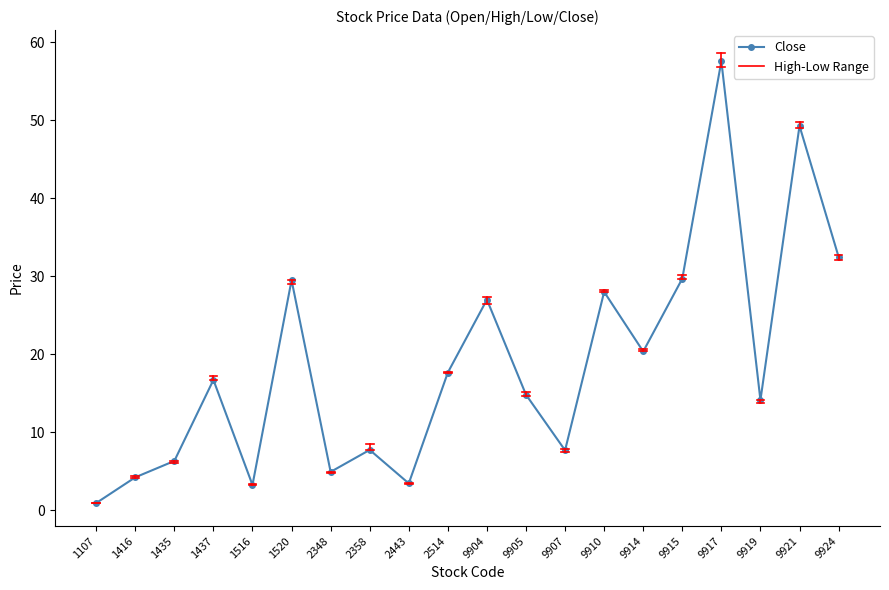

The chart shows a value of 6.1 at 2443. True or false?

False